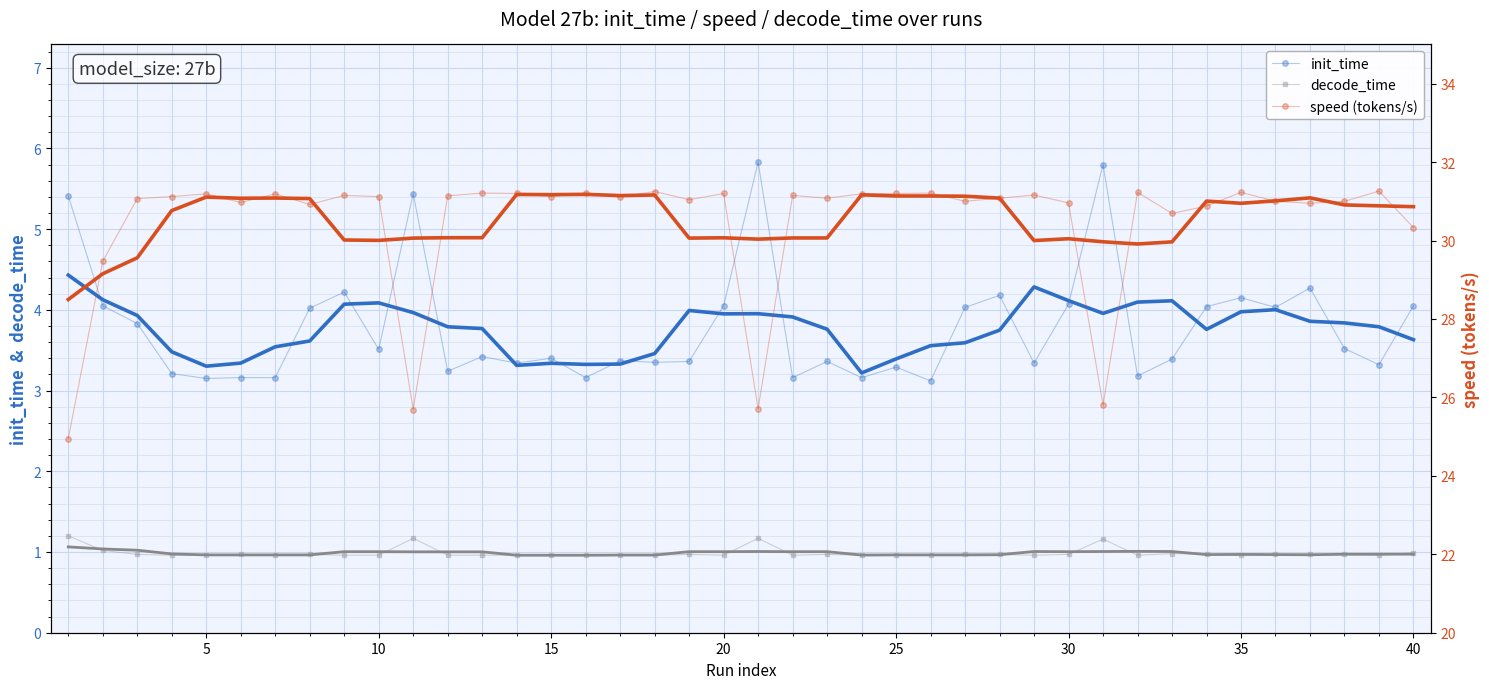

The value of init_time at 35 is 4.2. True or false?

True